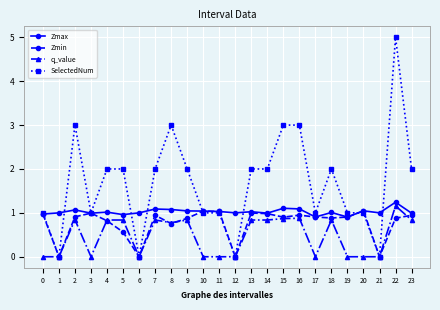

Which series has the widest spread of values?

SelectedNum